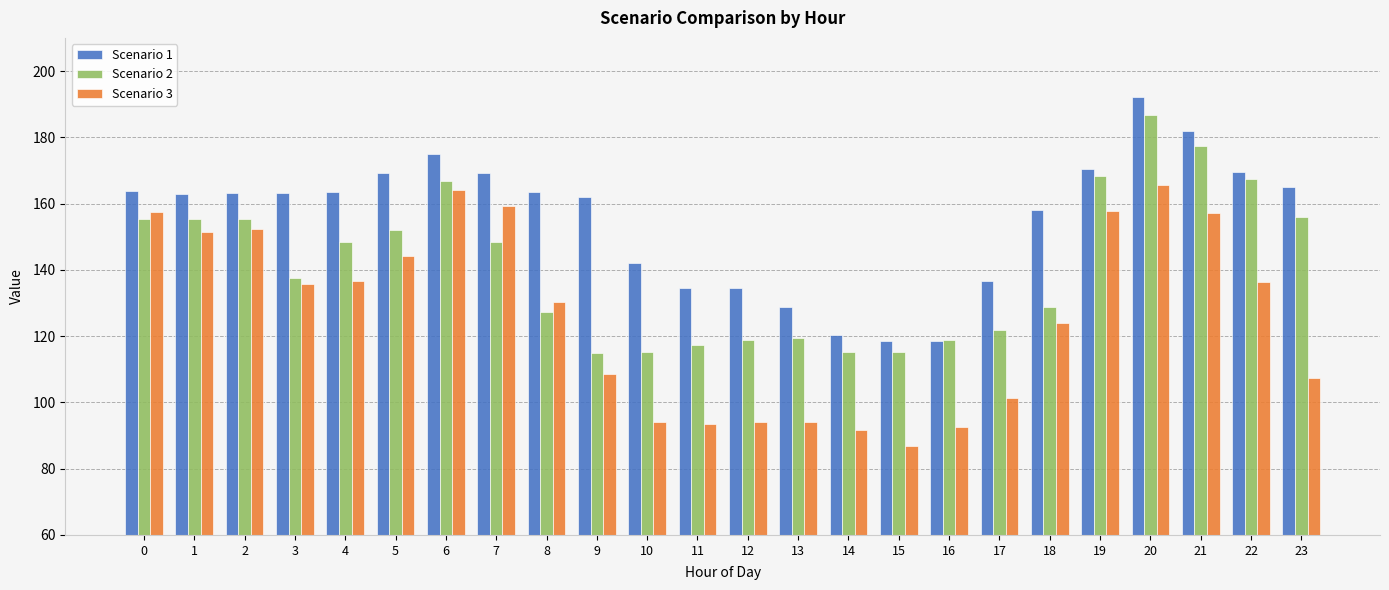

What are all the series names shown in the legend?

Scenario 1, Scenario 2, Scenario 3